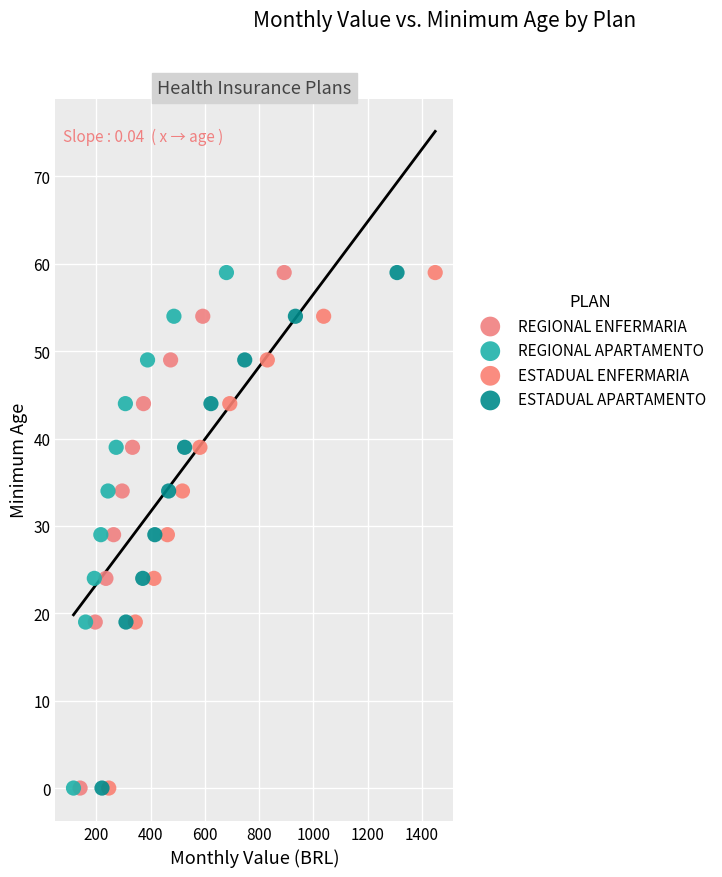

What are all the series names shown in the legend?

REGIONAL ENFERMARIA, REGIONAL APARTAMENTO, ESTADUAL ENFERMARIA, ESTADUAL APARTAMENTO